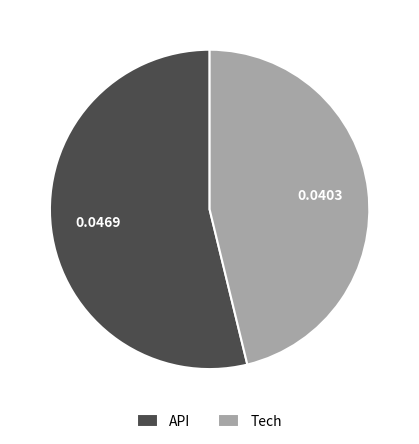

Is it true that Tech is 46% of the pie?

True